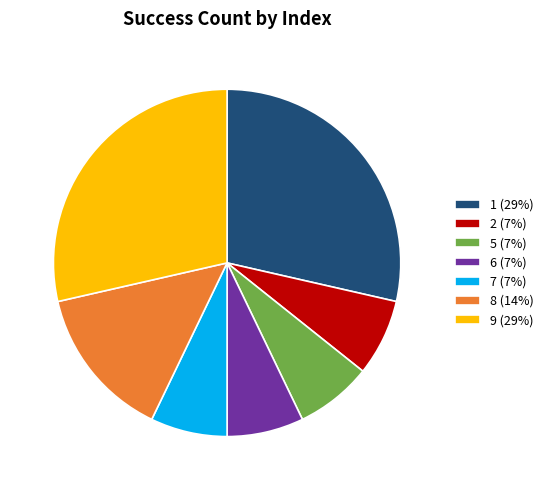

Is it true that 6 (7%) is 1% of the pie?

False